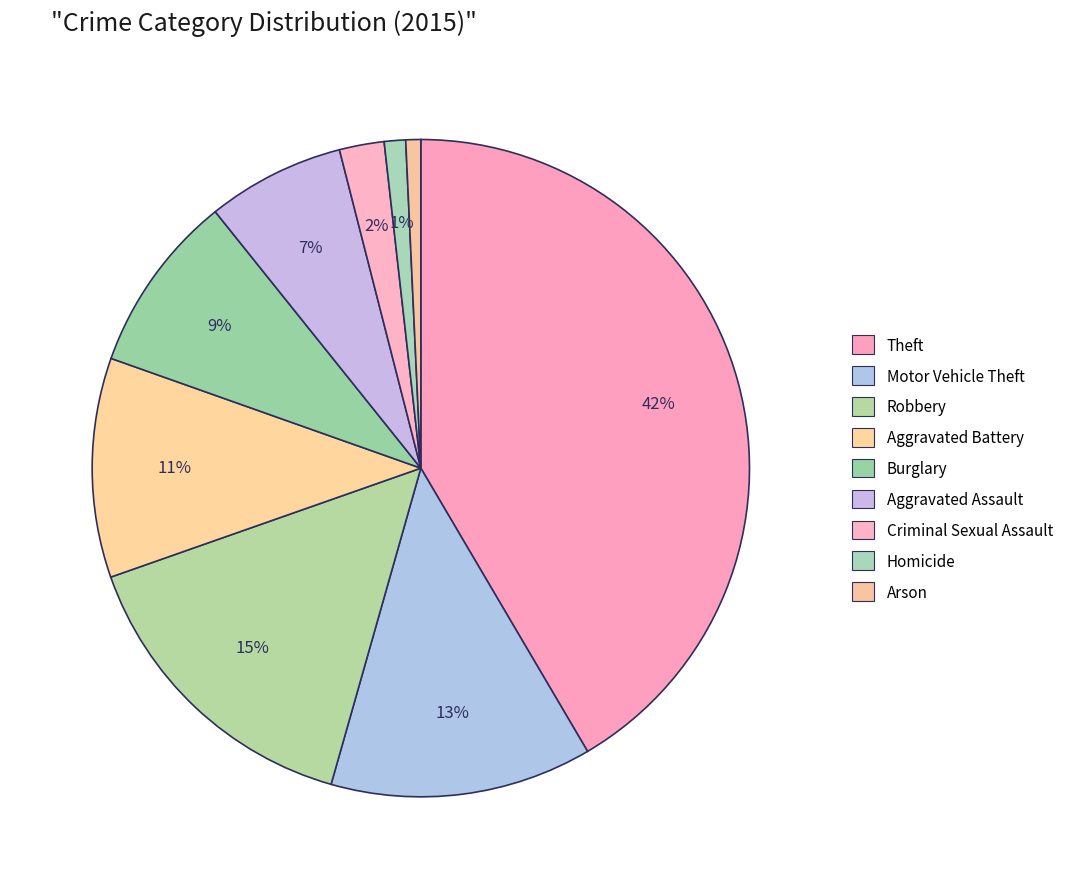

How many segments does this pie chart have?

9